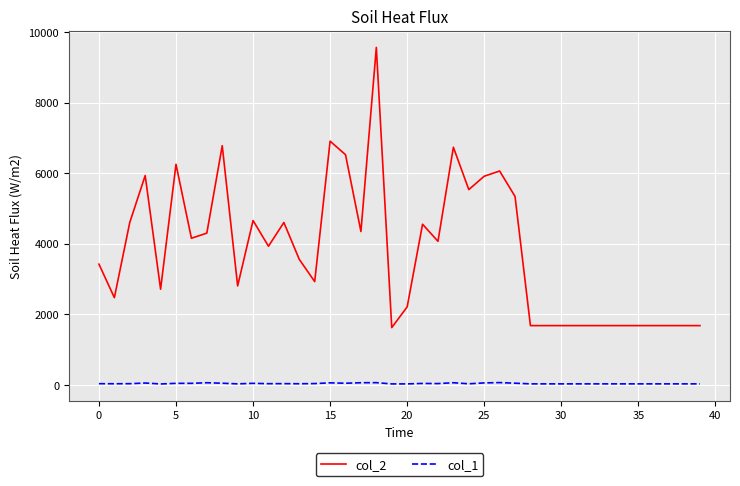

List the series in order of their peak value, highest first.

col_2, col_1